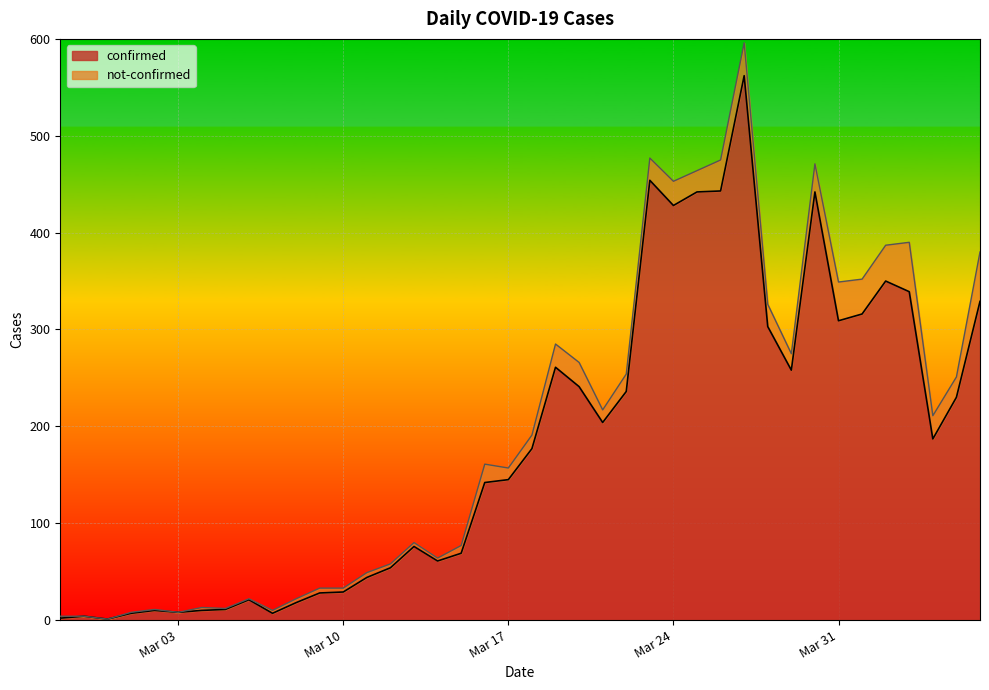

What is the highest value of the confirmed series?

562